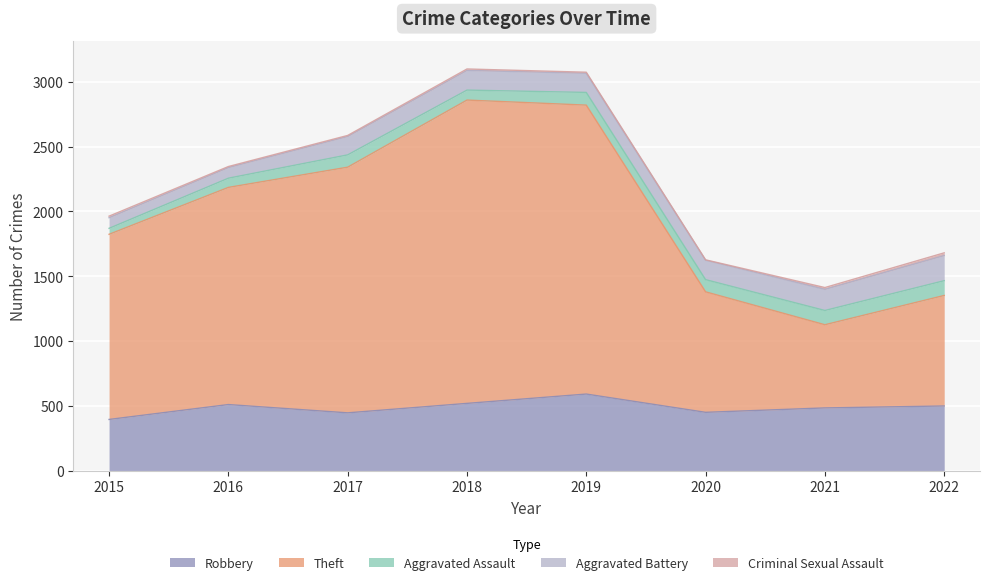

List the labels in order of Criminal Sexual Assault value, largest first.

2022, 2021, 2015, 2018, 2016, 2017, 2019, 2020